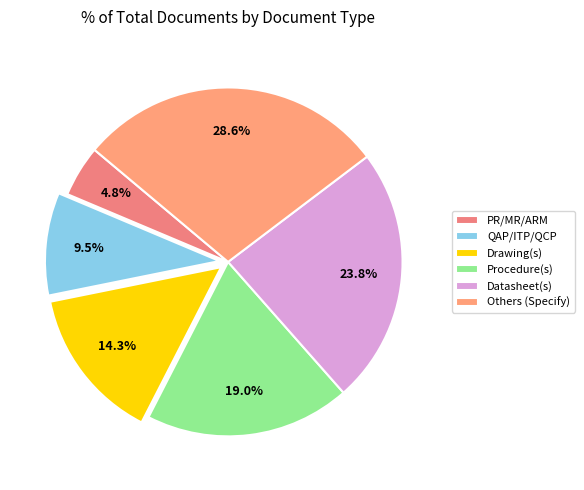

Is Procedure(s) the majority of the pie?

No